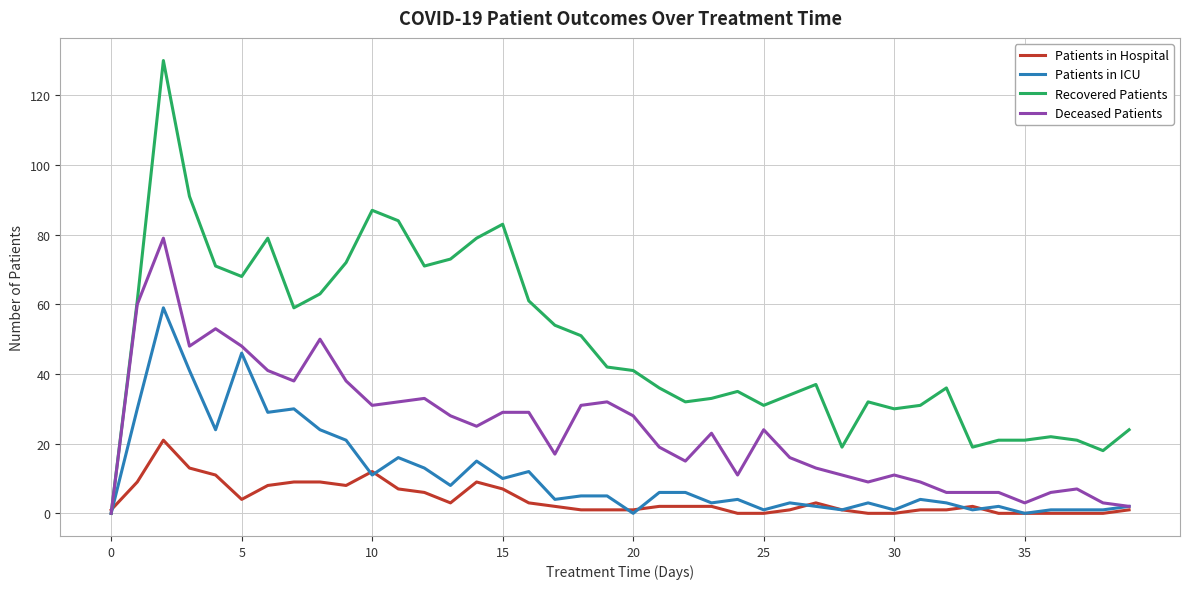

What is the average value of the Patients in Hospital series?

4